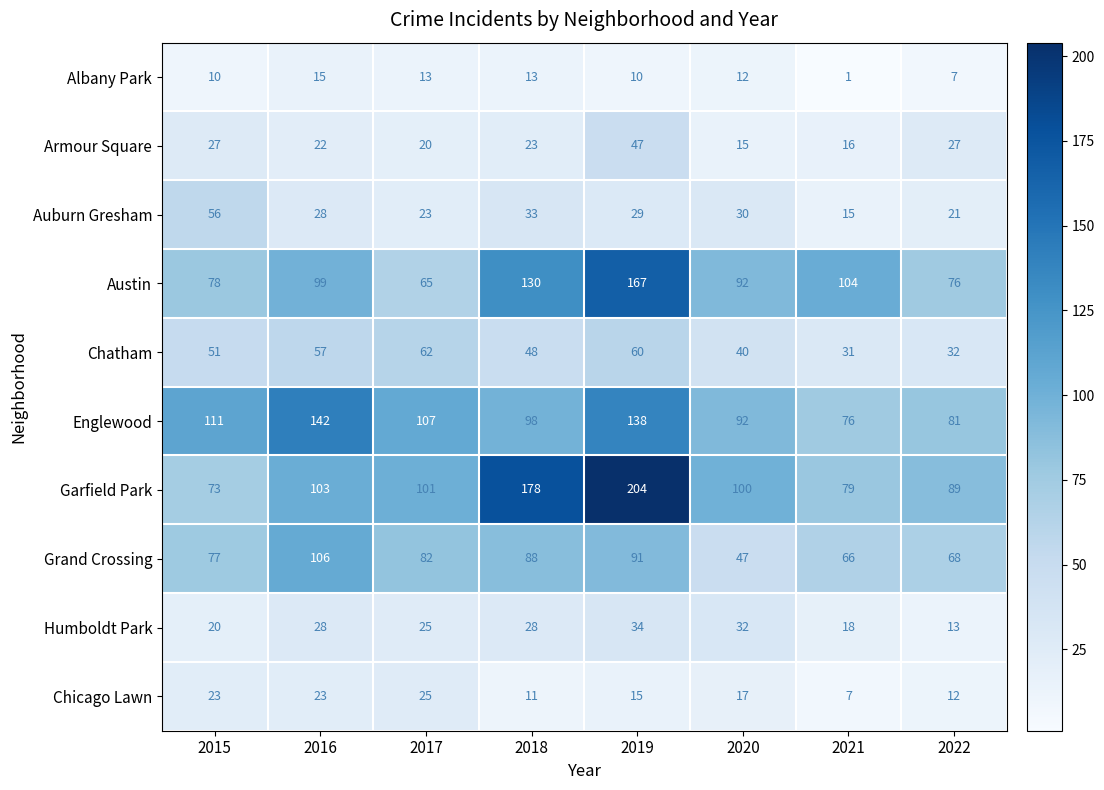

Which label corresponds to the smallest value in the chart?

2021